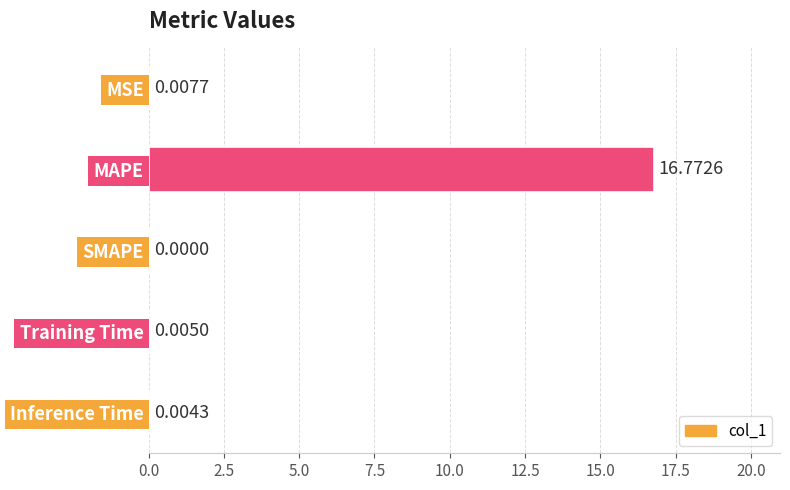

What is the sum of all values?

16.8